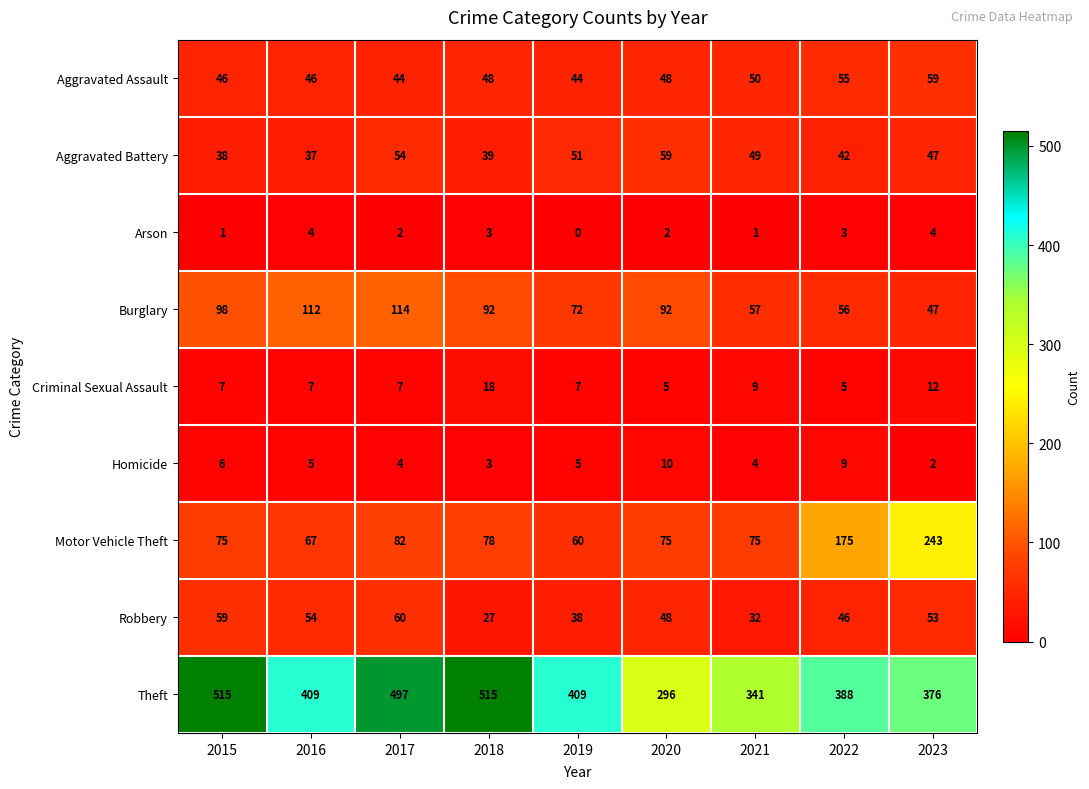

How many series are shown in this chart?

9